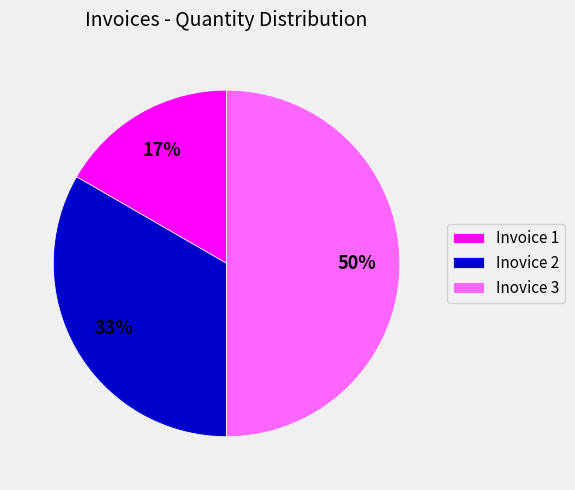

To the nearest percent, what is the average slice percentage?

33%